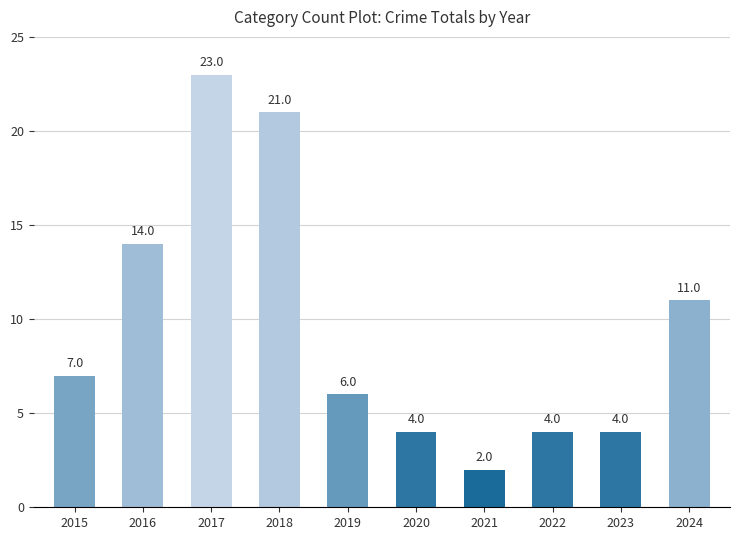

At which label is the value closest to 12?

2024